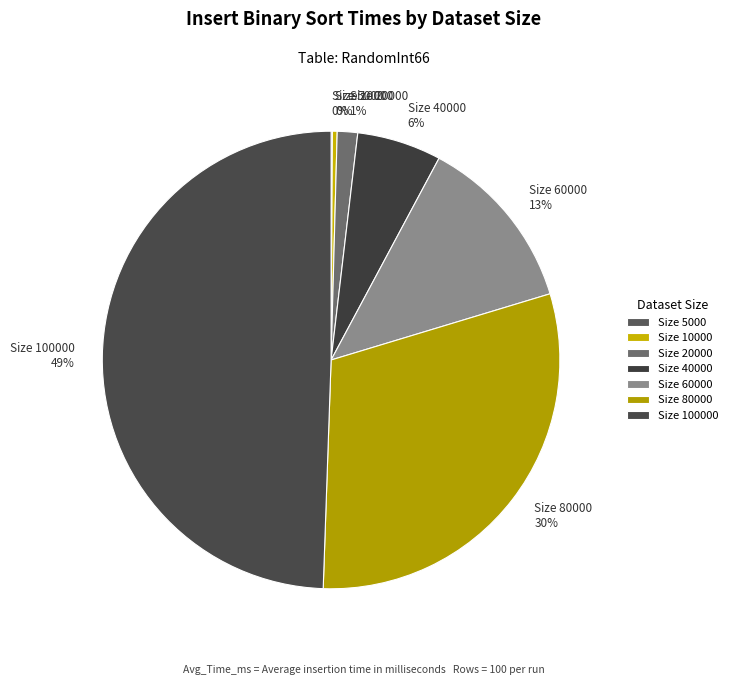

The Size 60000 13% slice represents 6% of the pie. True or false?

False